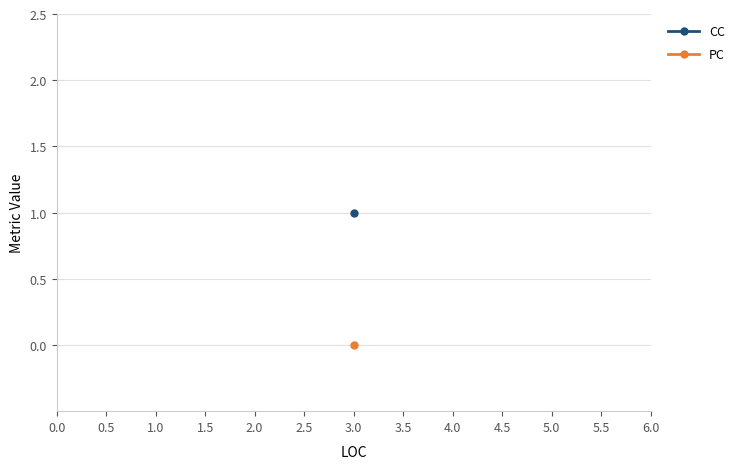

List the series in order of their peak value, lowest first.

PC, CC